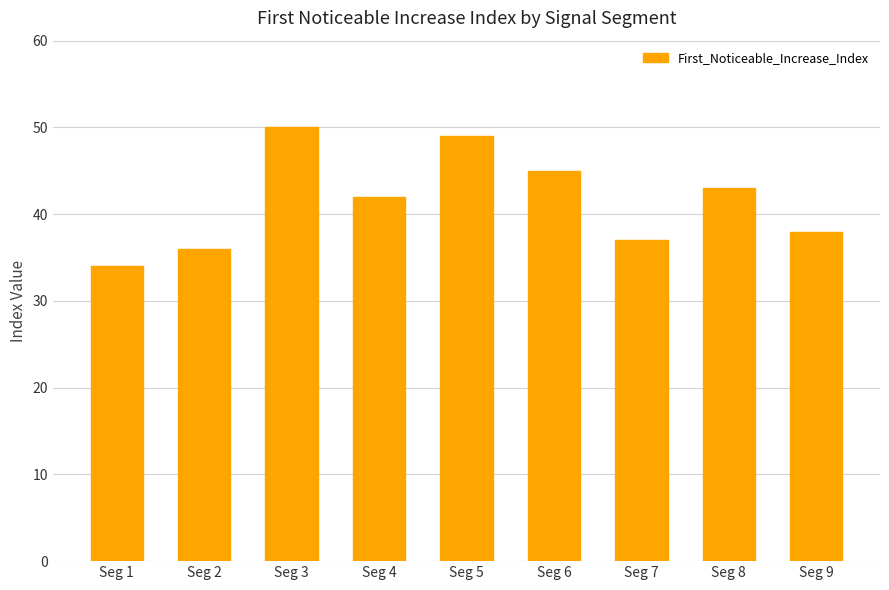

List the labels in order of value, largest first.

Seg 3, Seg 5, Seg 6, Seg 8, Seg 4, Seg 9, Seg 7, Seg 2, Seg 1